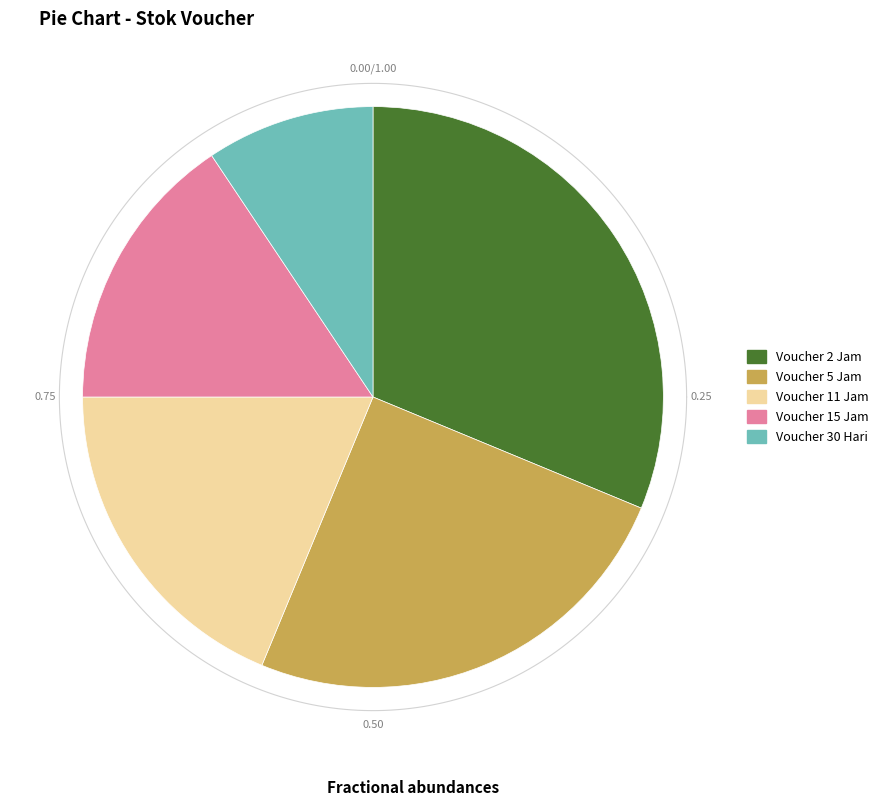

Count the number of slices in the pie.

5